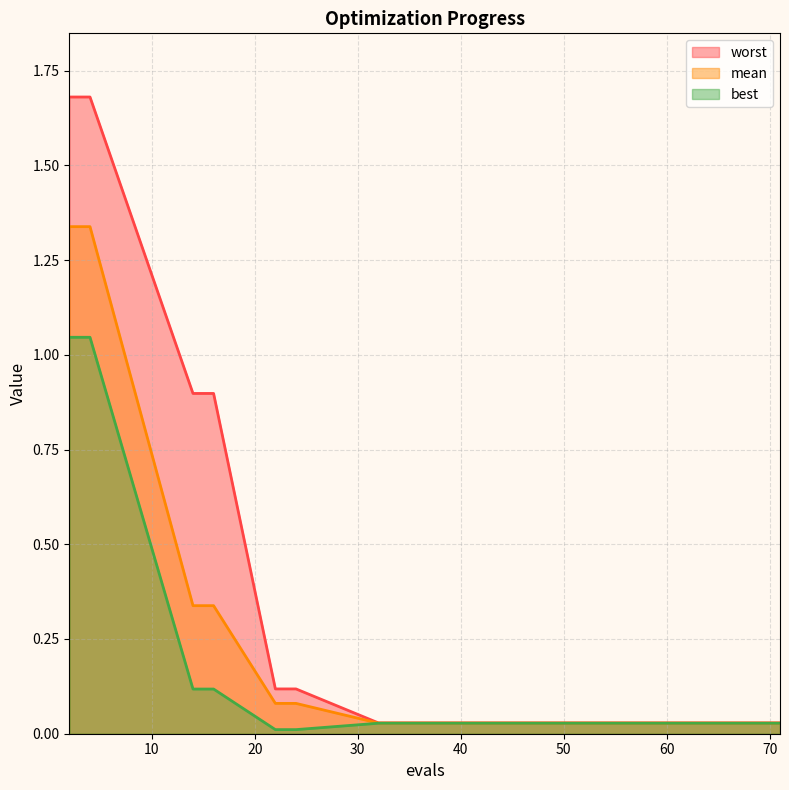

At which category is the sum across all series the highest?

2